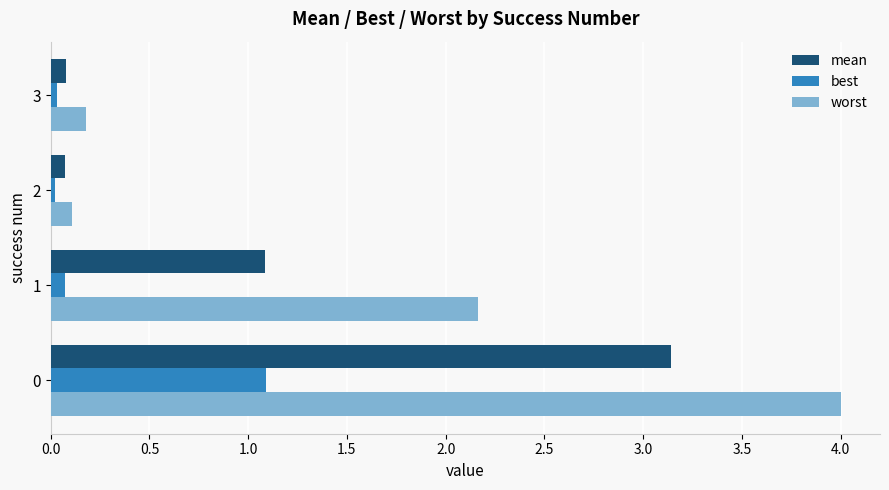

The value of best at 1 is 0.1. True or false?

True